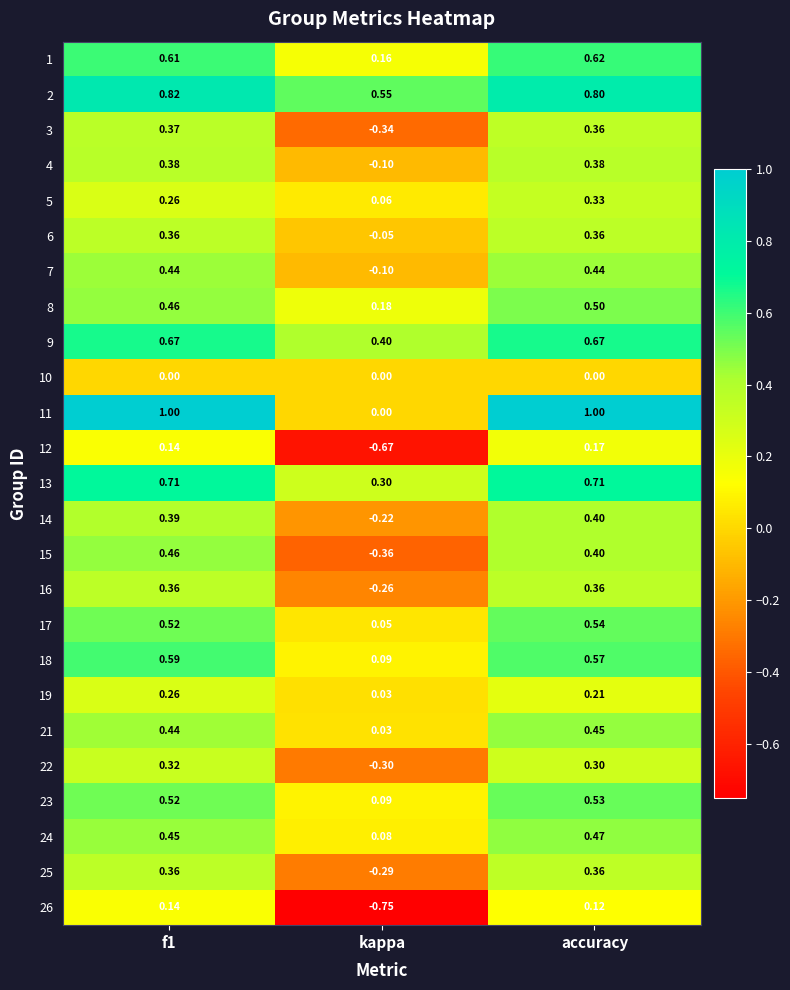

At which label is 7 closest to 0?

kappa